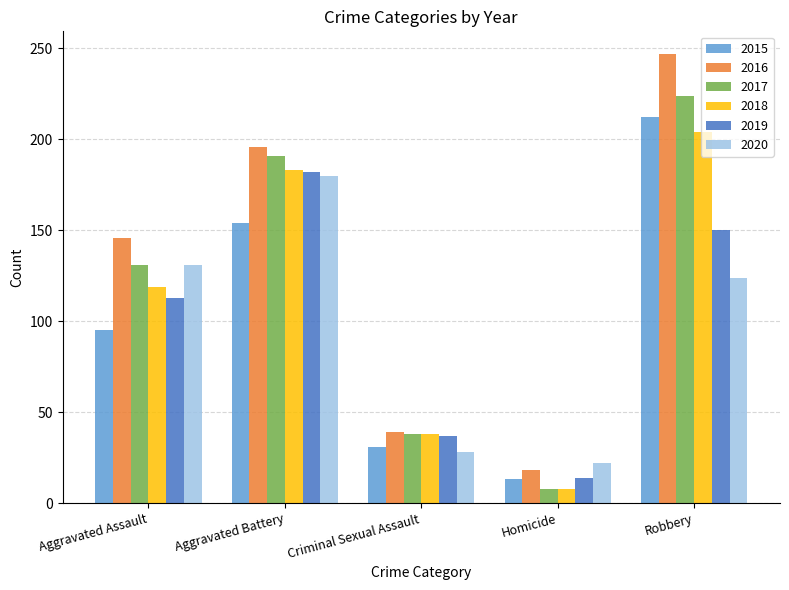

What is the value of the 2017 bar at the 5th from the left?

224